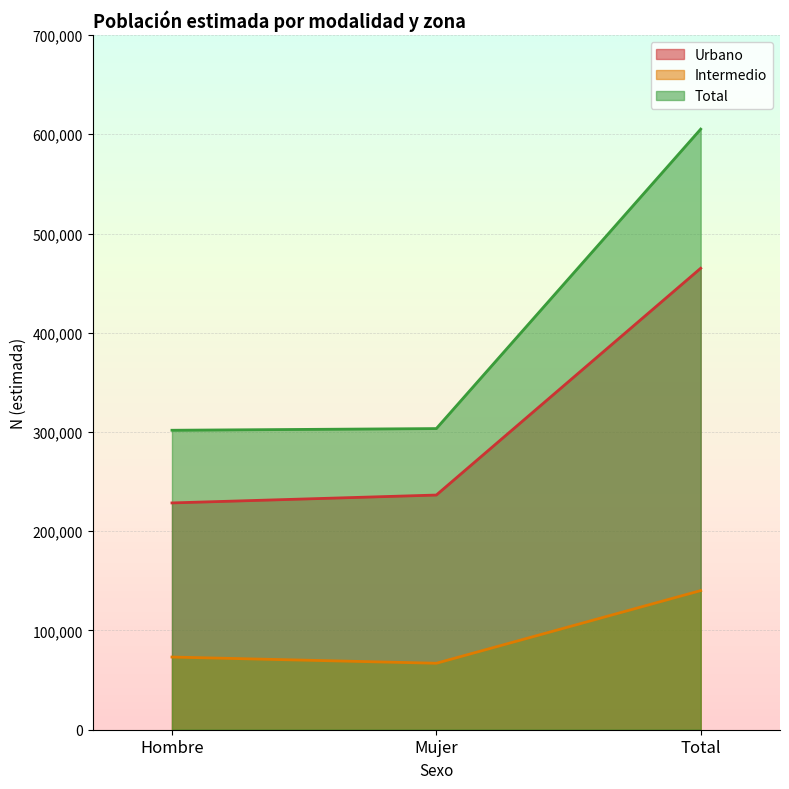

At how many categories does at least one series exceed 563763?

1